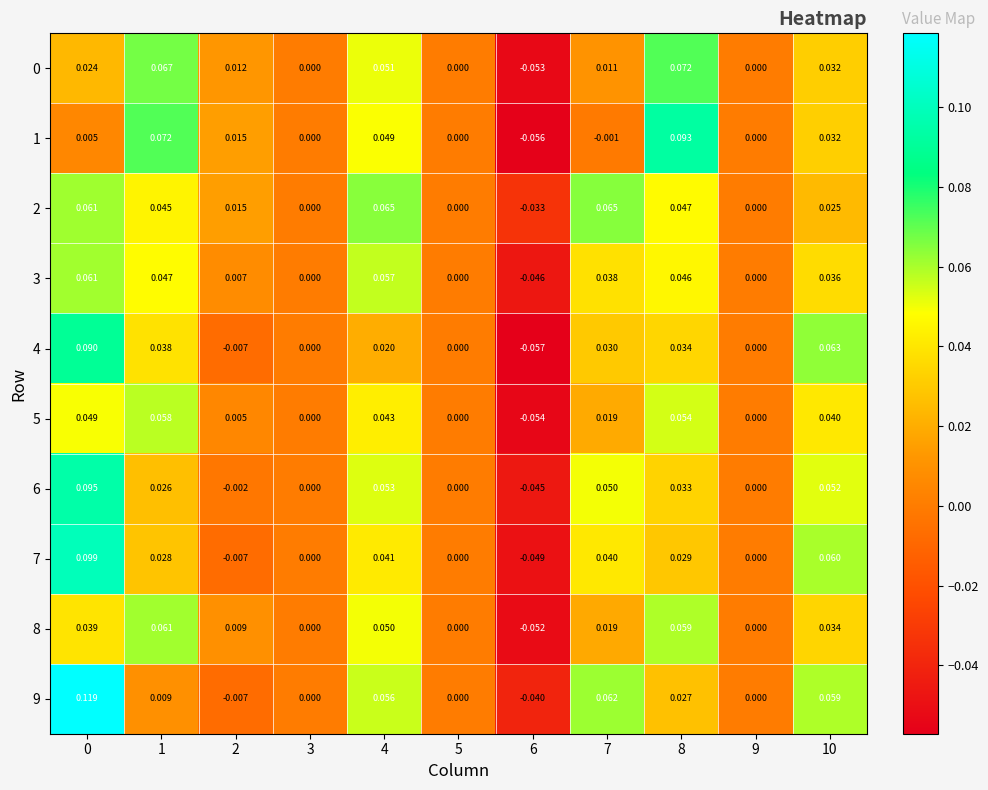

Is the value of 2 at 3 greater than the value of 6 at 2?

Yes